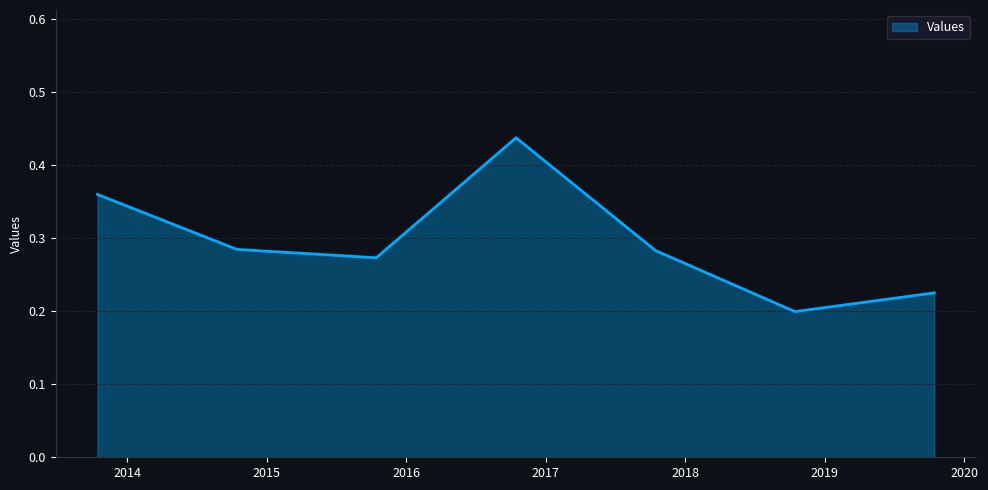

What is the sum of all values?

2.1